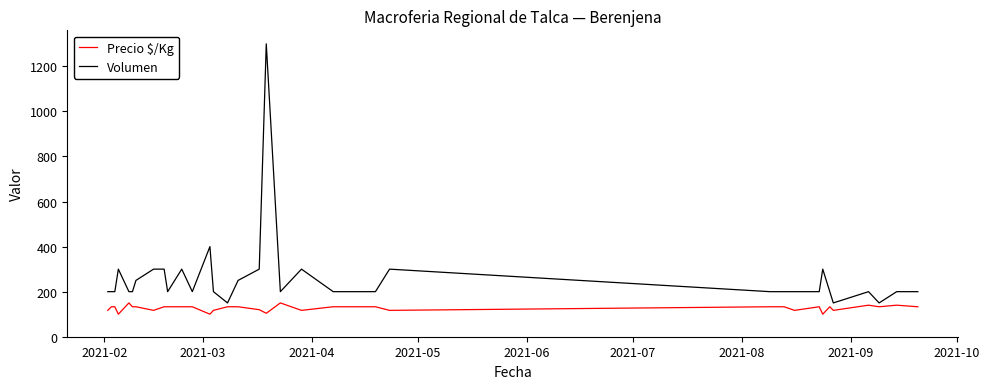

Count the number of categories in the chart.

40